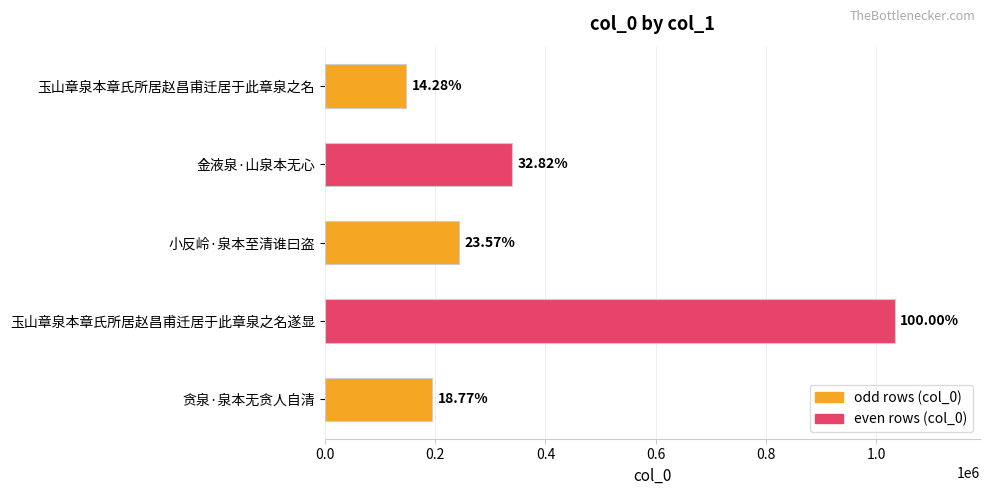

Are the bars horizontal?

Yes